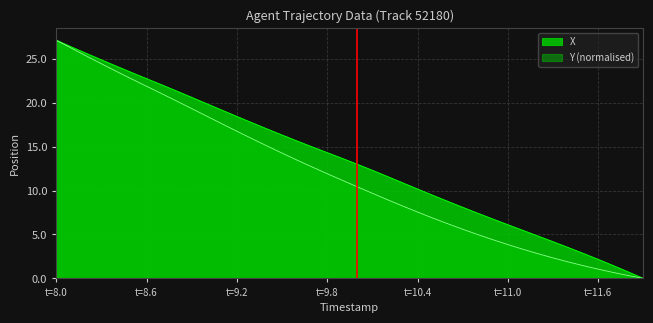

How many values in the Y series exceed 11?

20